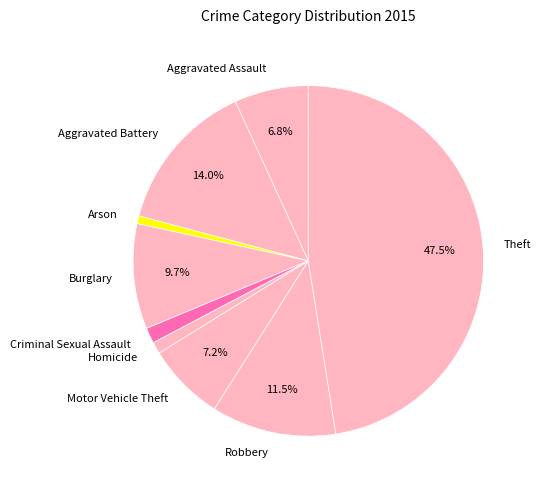

Between Arson and Theft, which is larger?

Theft